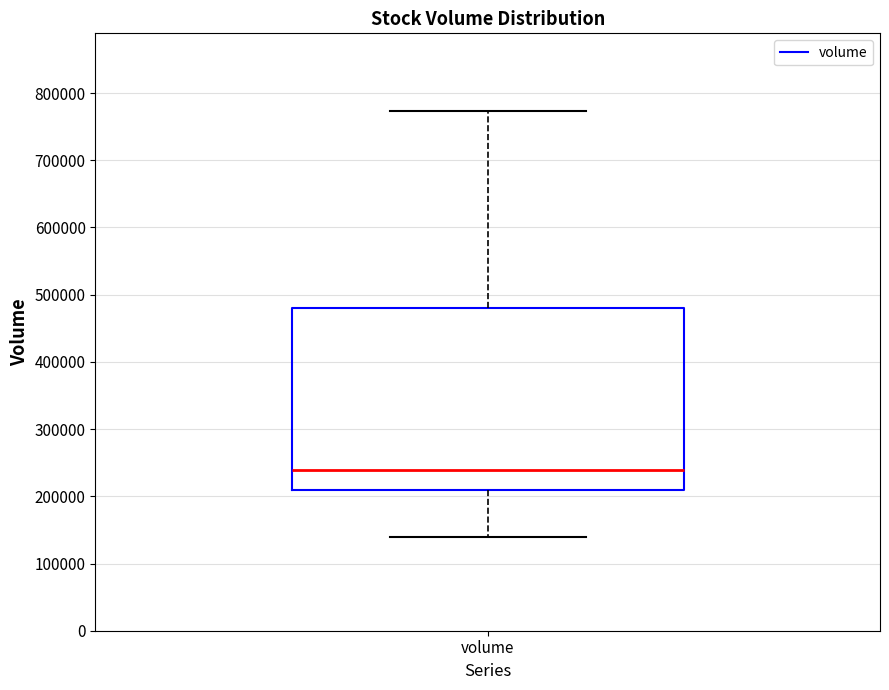

Where is the upper edge of the box for volume on the y-axis? The values are not printed on the chart, so give them approximately, as read against the axis.

480000